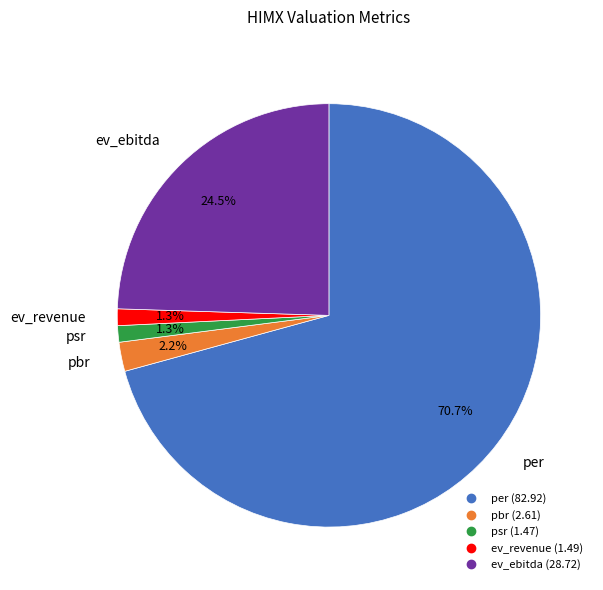

Is per the majority of the pie?

Yes